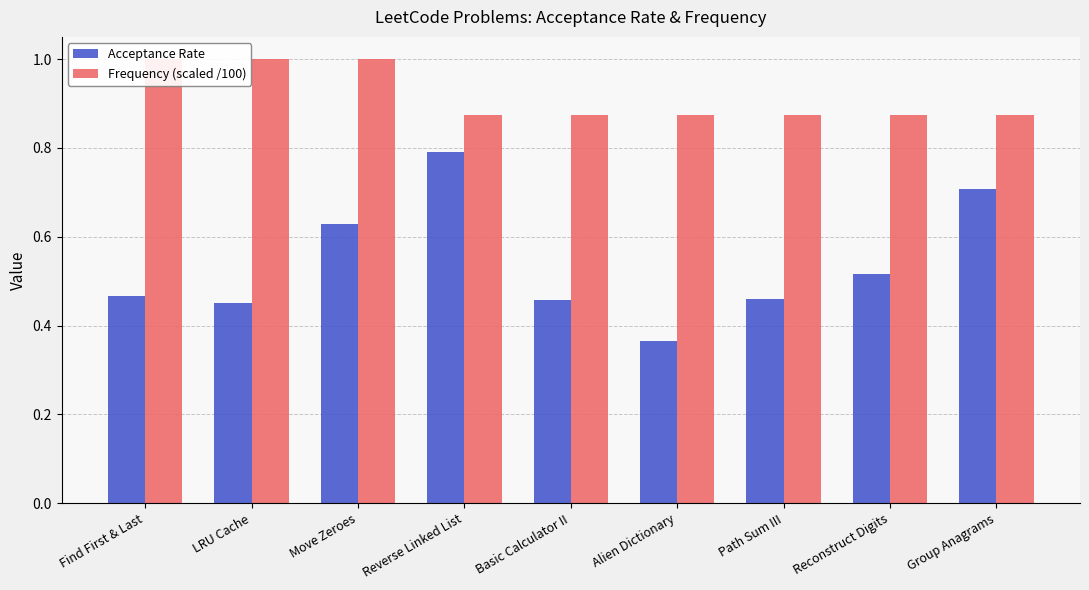

What is the label of the 9th bar from the left?

Group Anagrams